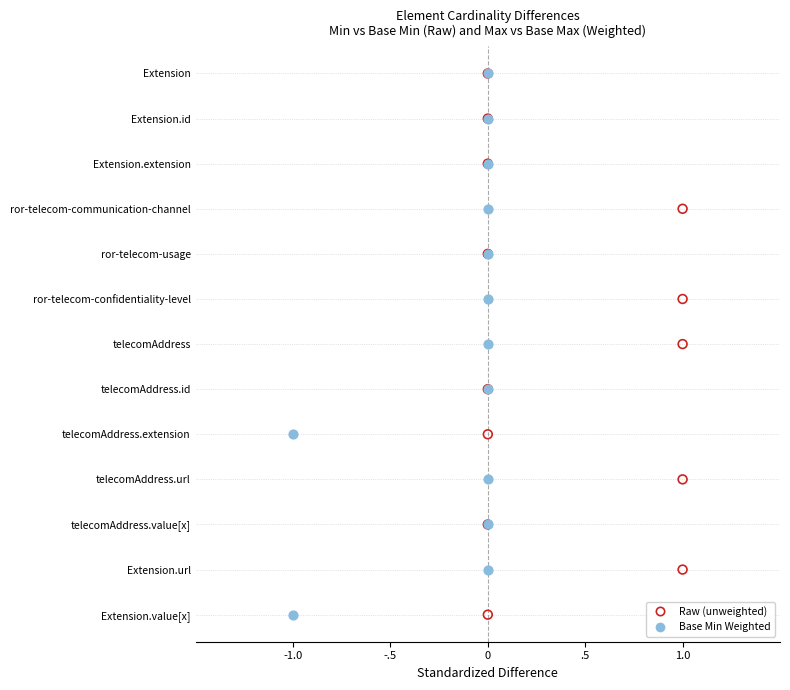

What are all the series names shown in the legend?

Raw (unweighted), Base Min Weighted